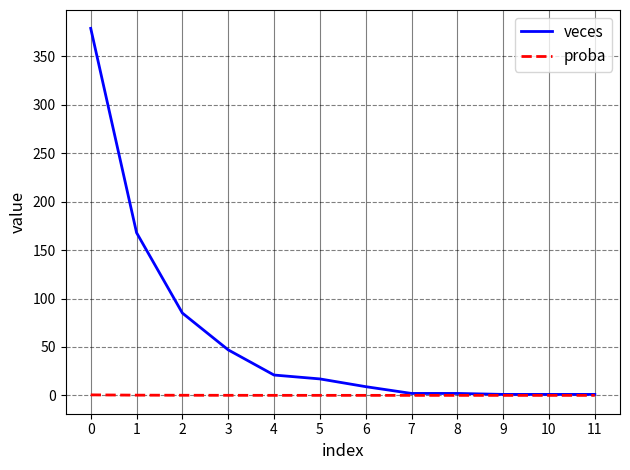

At 0, list the series in order from largest to smallest.

veces, proba